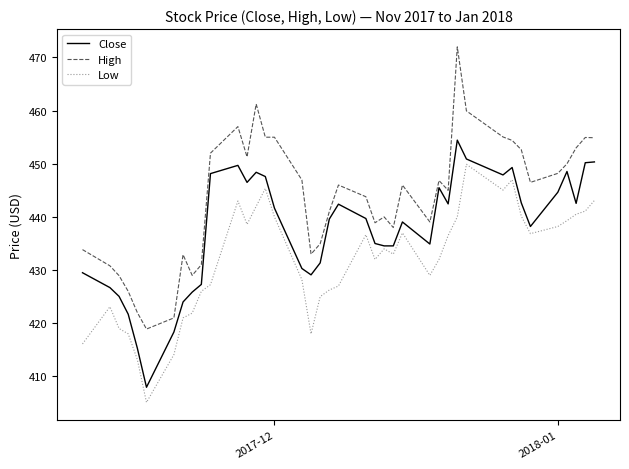

Which series has the largest total across all categories?

High